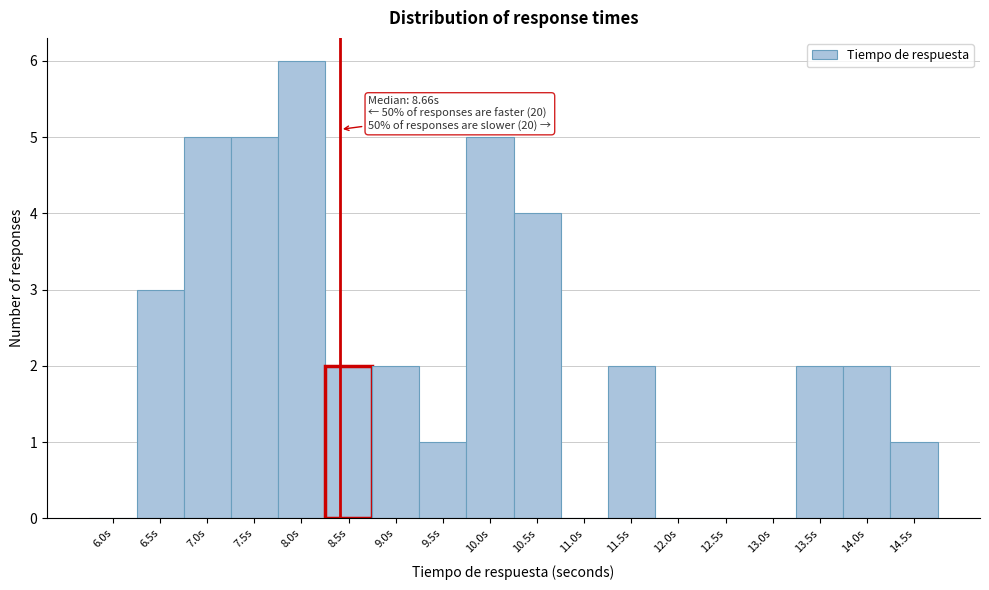

Reading left to right, extract all data points from this chart.

6.0s=0	6.5s=3	7.0s=5	7.5s=5	8.0s=6	8.5s=2	9.0s=2	9.5s=1	10.0s=5	10.5s=4	11.0s=0	11.5s=2	12.0s=0	12.5s=0	13.0s=0	13.5s=2	14.0s=2	14.5s=1